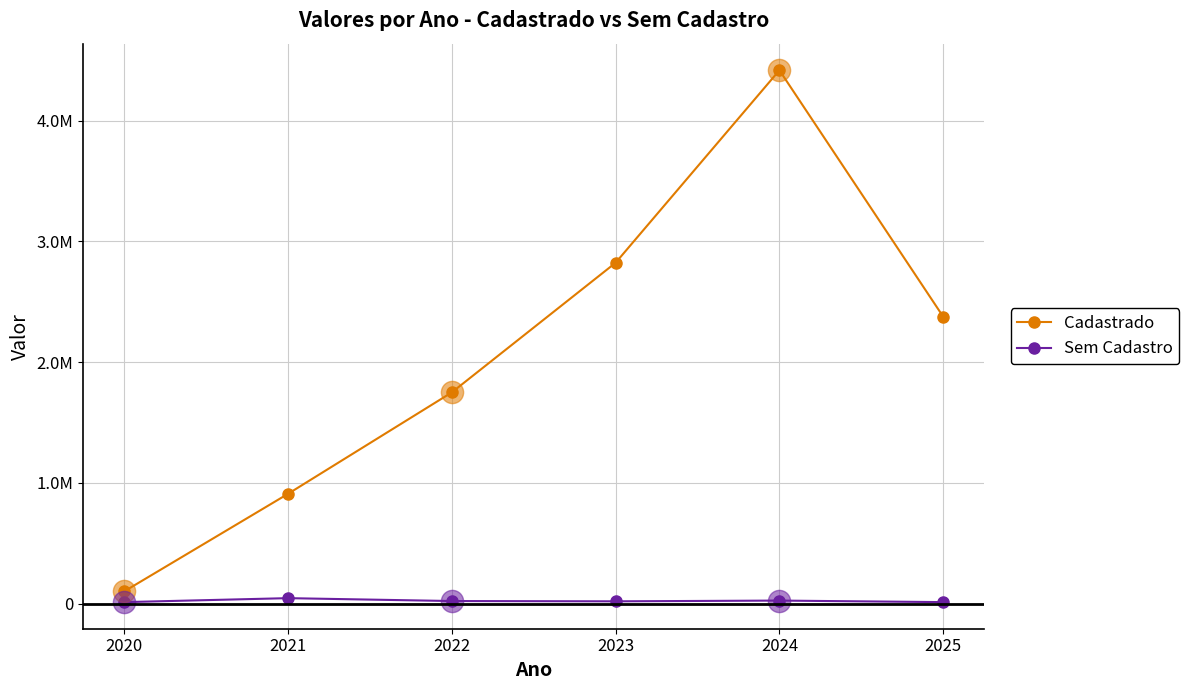

What is the maximum value shown in the chart?

4416713.1